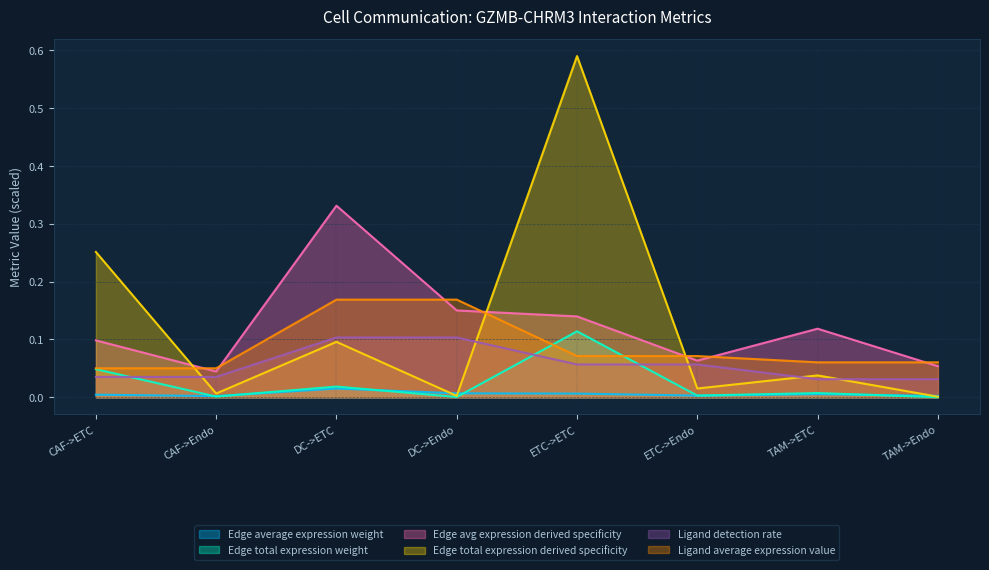

True or false: Ligand average expression value has a value of 0.0 at DC->Endo.

False